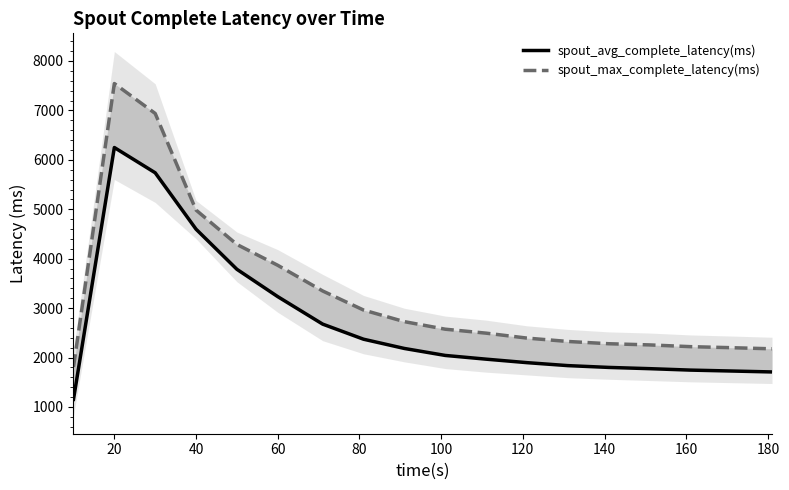

What is the sum of all spout_max_complete_latency(ms) values?

59388.0